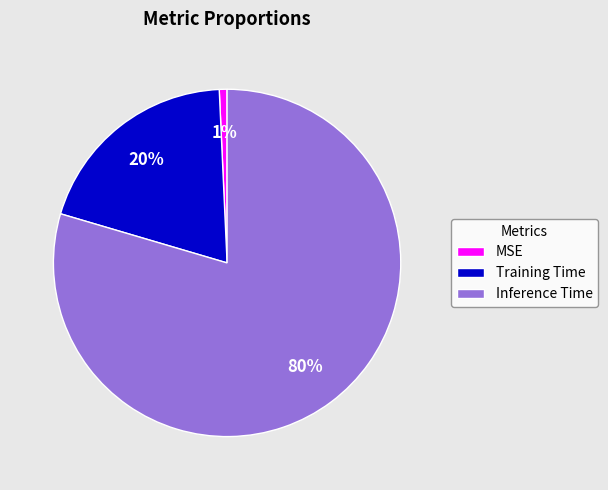

Count the number of slices in the pie.

3